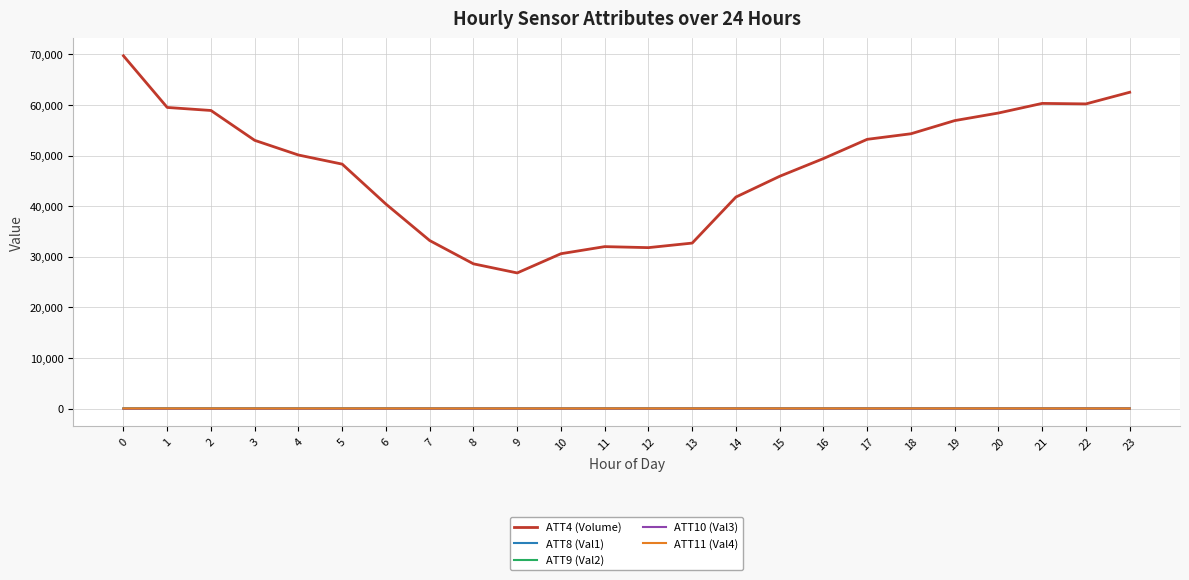

What is the difference between the second highest and second lowest values in the ATT4 (Volume) series?

33900.0